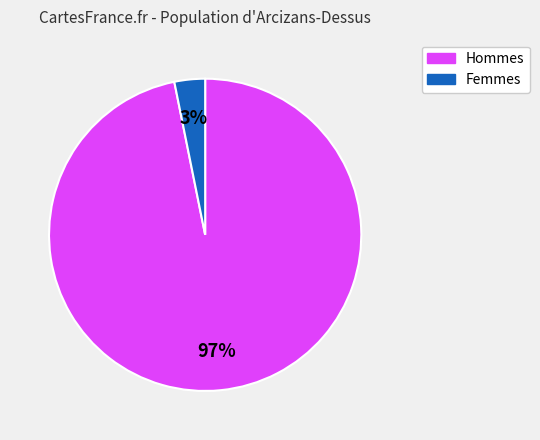

To the nearest percent, what is the difference between the largest and smallest slice percentages?

94%